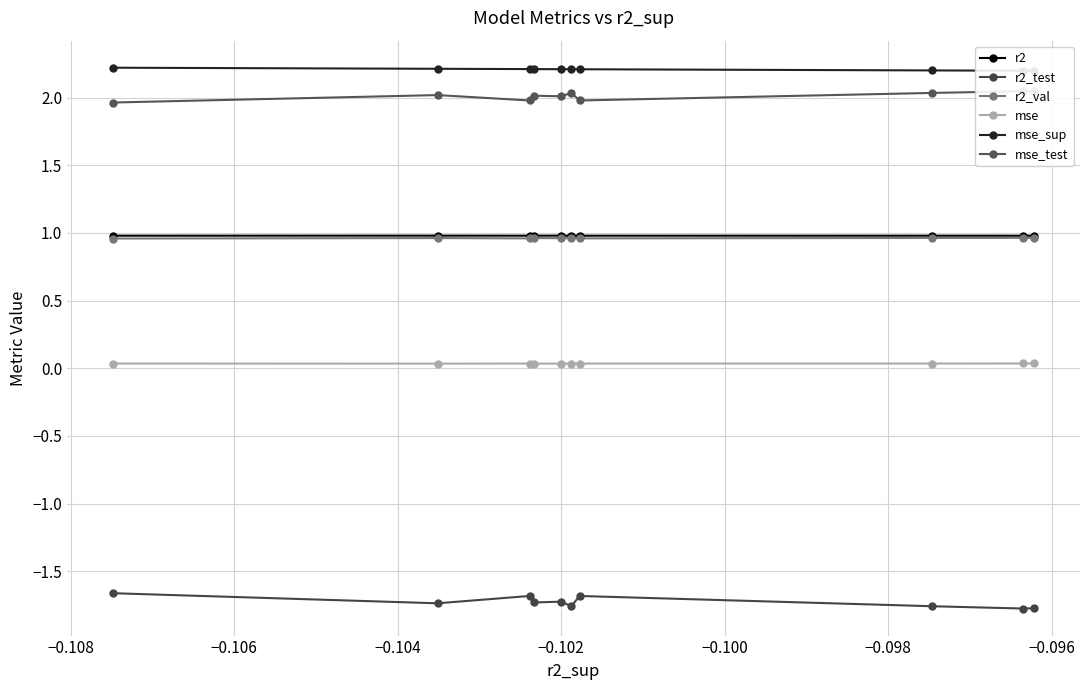

What is the value of the r2 point at the 2nd from the left?

1.0